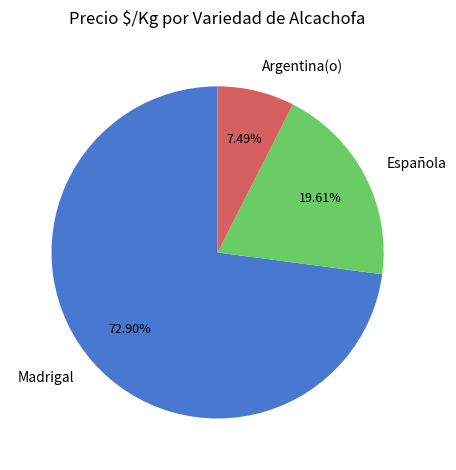

What percentage is the Española slice, to the nearest percent?

20%